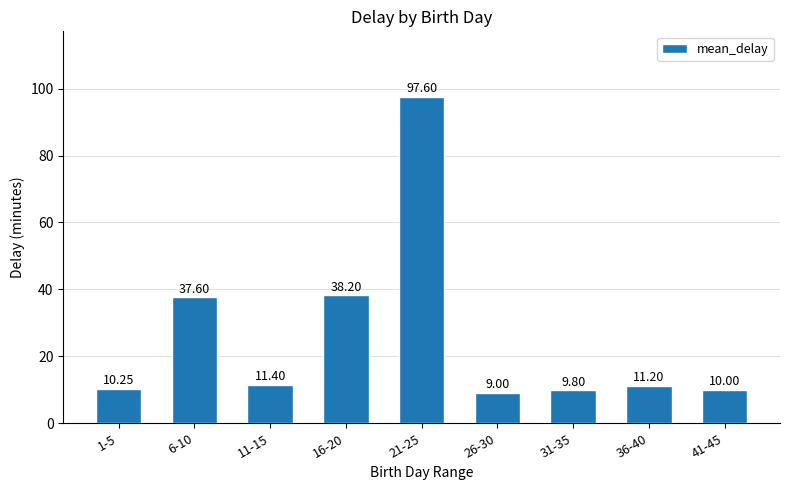

What is the difference between the maximum and second lowest values?

87.8